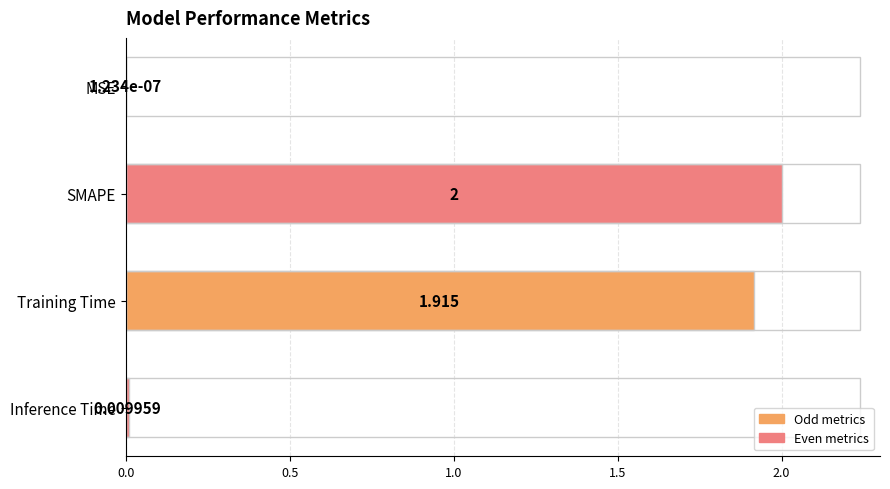

Between Training Time and MSE, which is larger?

Training Time